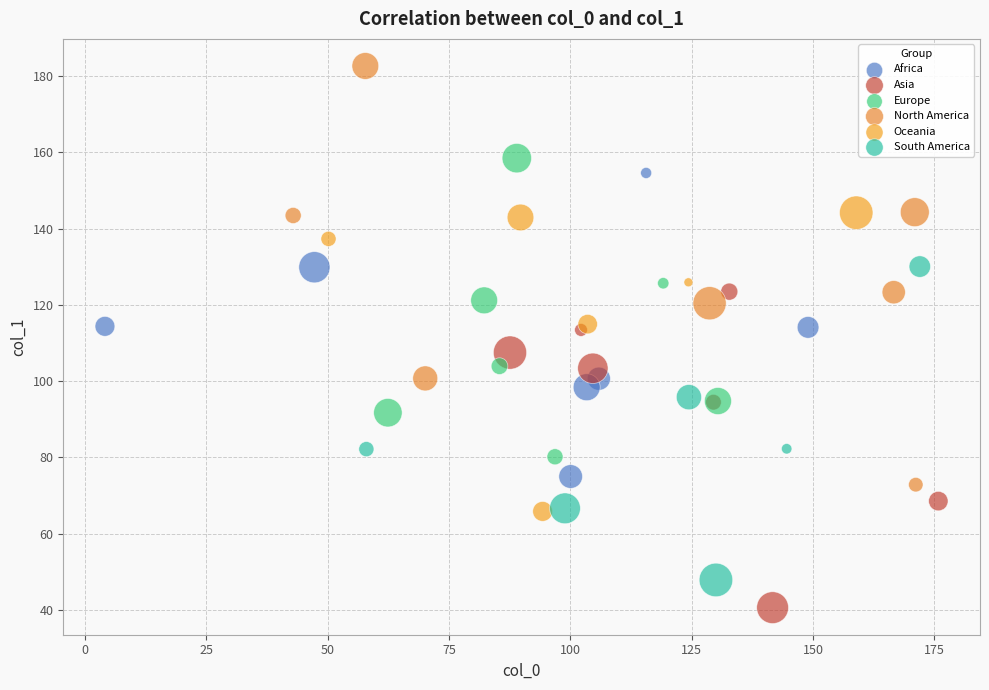

Which series contains the lowest Y value?

Asia